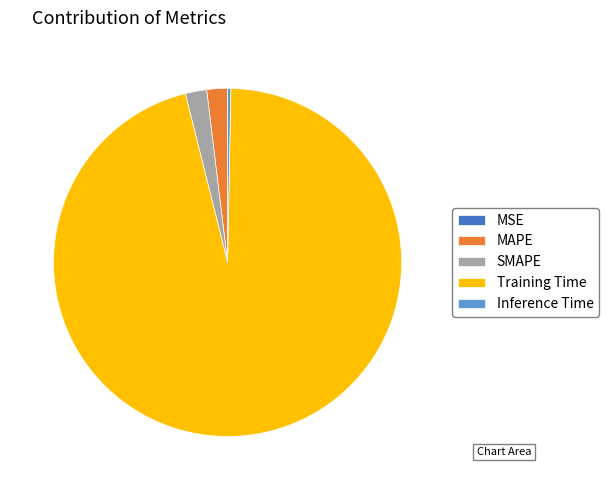

Which has a higher value, Training Time or MAPE?

Training Time